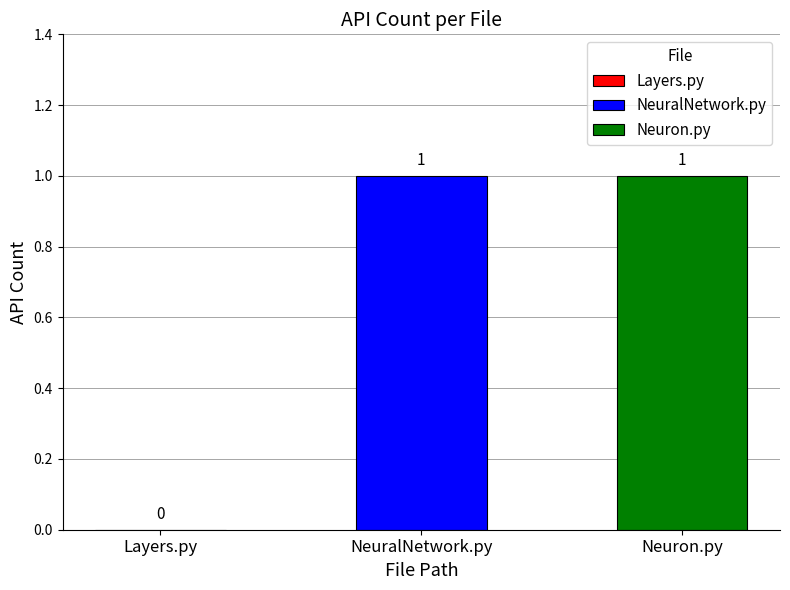

What is the sum of all values?

2